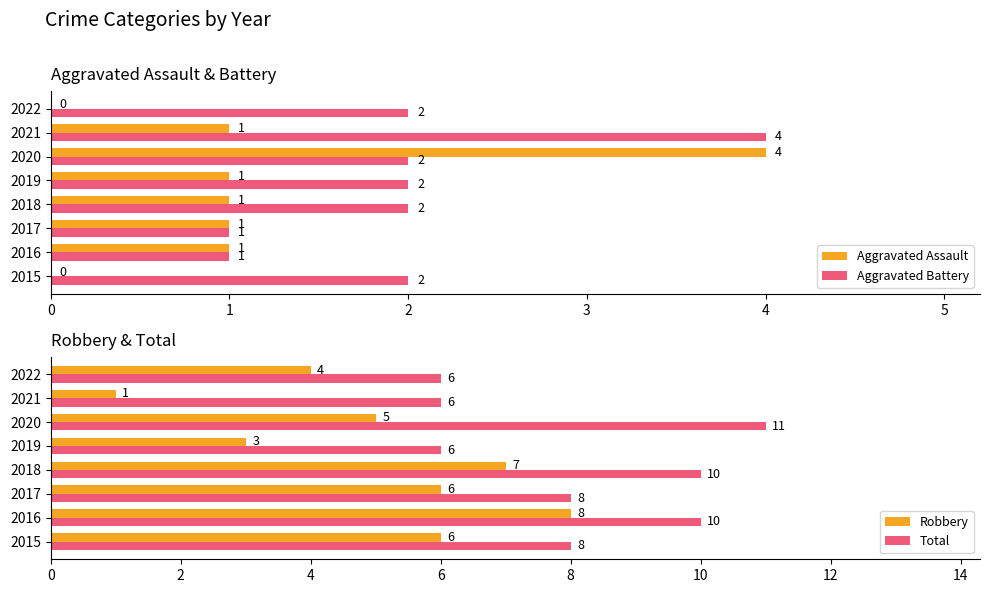

How many Robbery values are between 4 and 7?

5